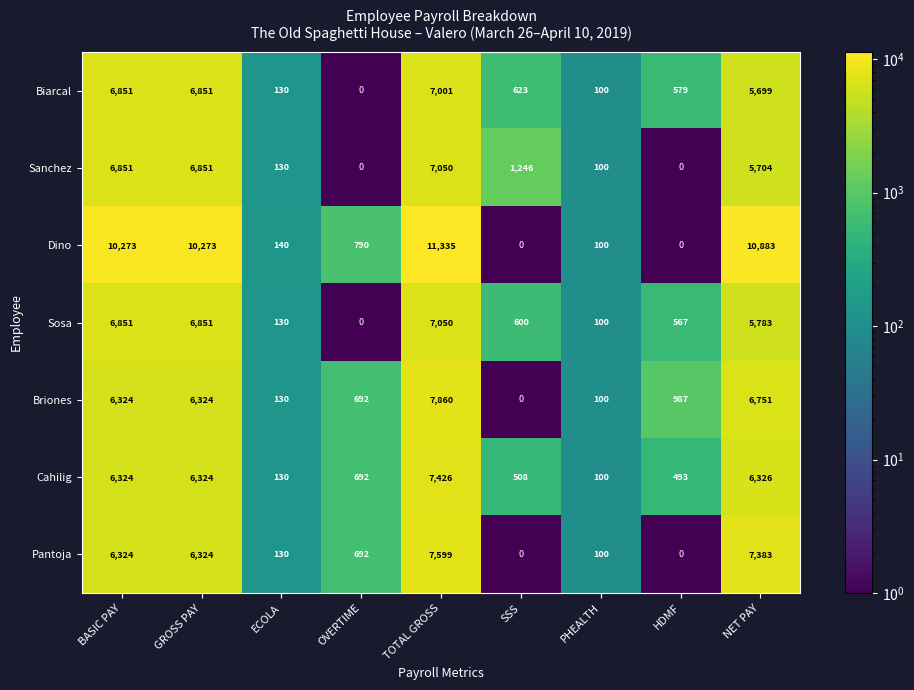

At which category is the sum across all series the highest?

TOTAL GROSS